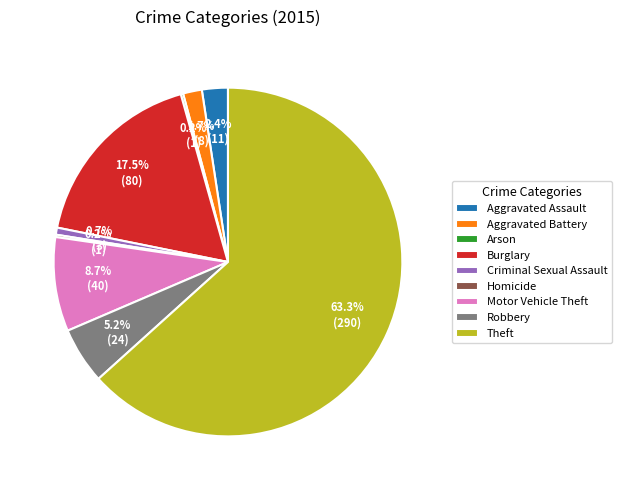

Which category has the biggest portion of the pie?

Theft